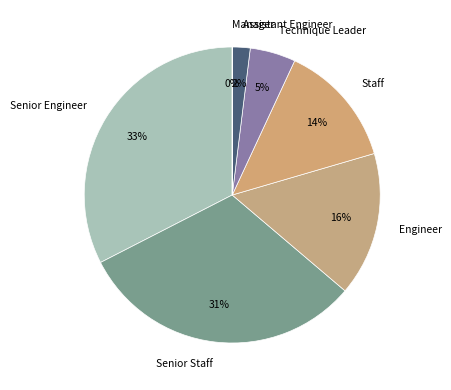

To the nearest percent, what is the difference between the largest and smallest slice percentages?

33%